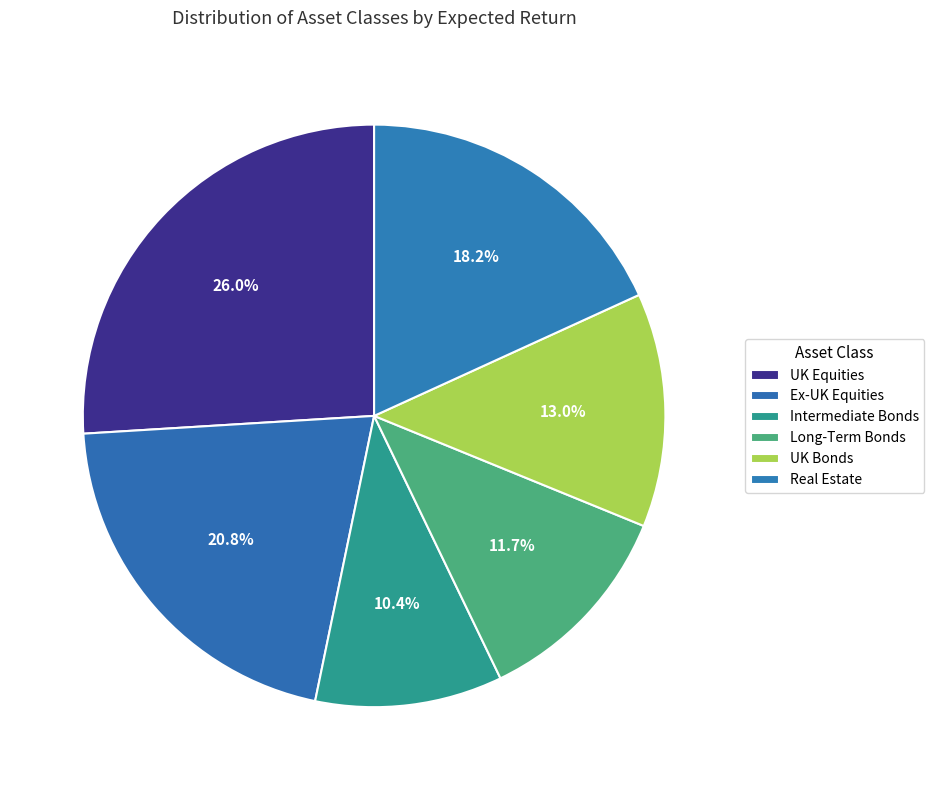

Rank the categories by value from lowest to highest.

Intermediate Bonds, Long-Term Bonds, UK Bonds, Real Estate, Ex-UK Equities, UK Equities